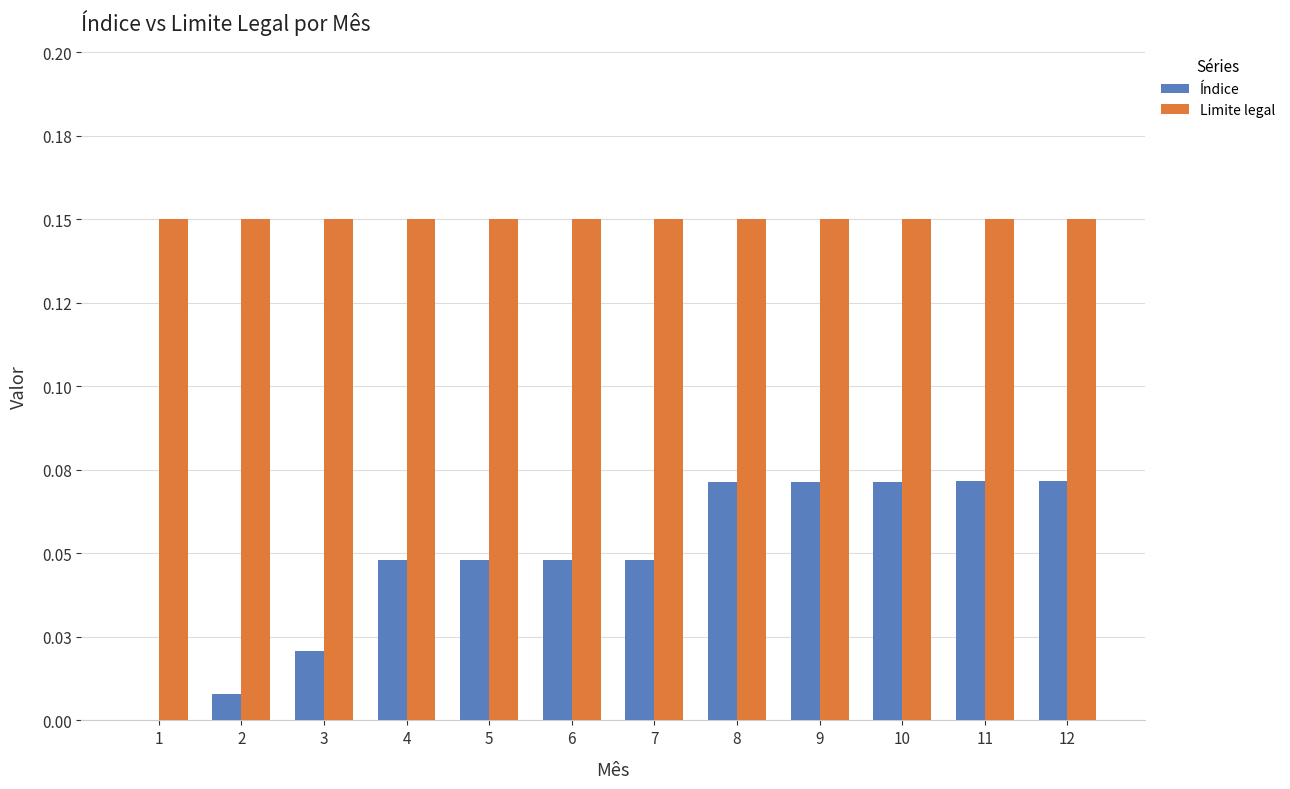

What is the difference between the maximum and minimum values in the Índice series?

0.1